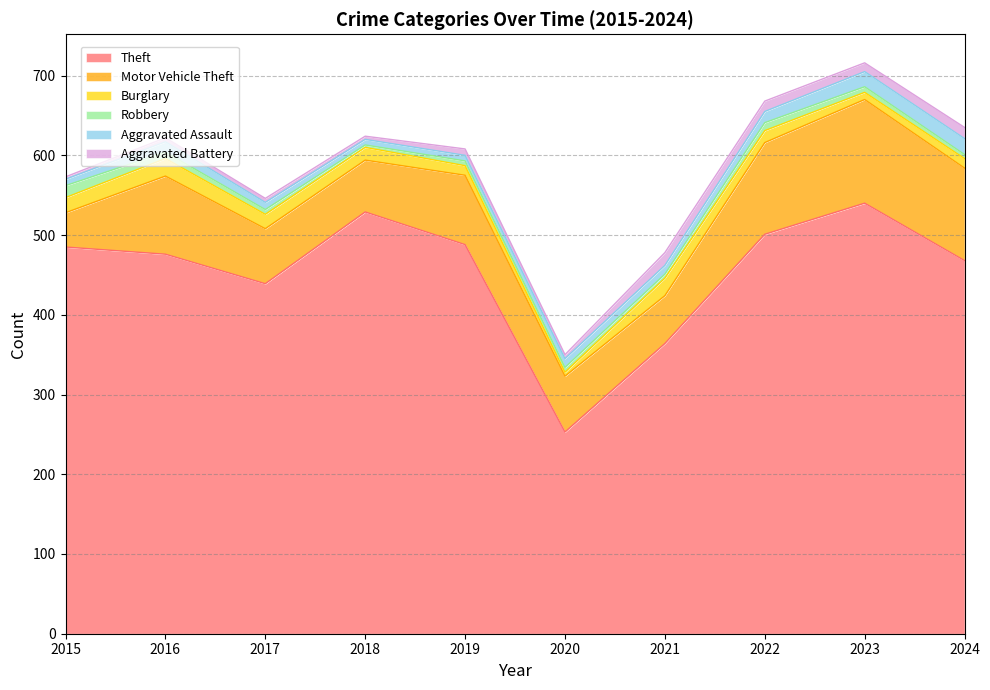

What value does the Motor Vehicle Theft series have at 2020, to the nearest 10?

70